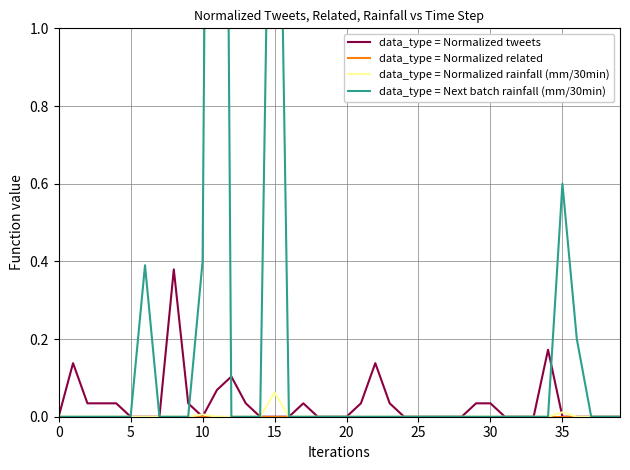

At which category is the sum across all series the highest?

11